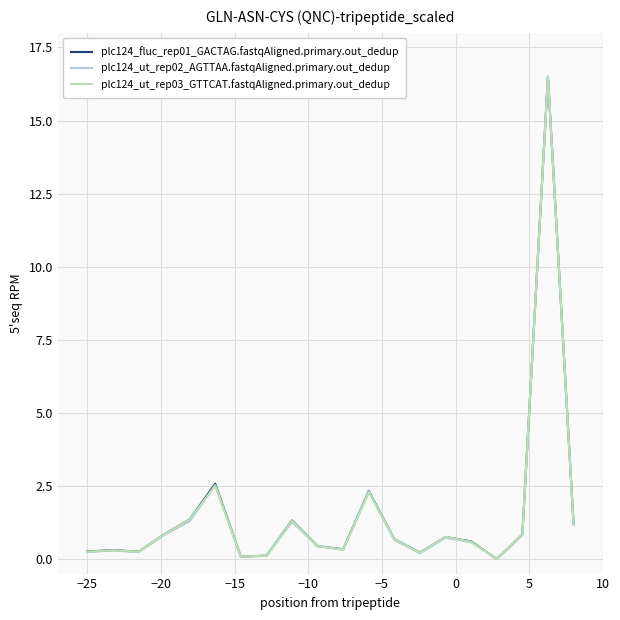

List the series in order of their overall mean, highest first.

plc124_fluc_rep01_GACTAG.fastqAligned.primary.out_dedup, plc124_ut_rep03_GTTCAT.fastqAligned.primary.out_dedup, plc124_ut_rep02_AGTTAA.fastqAligned.primary.out_dedup